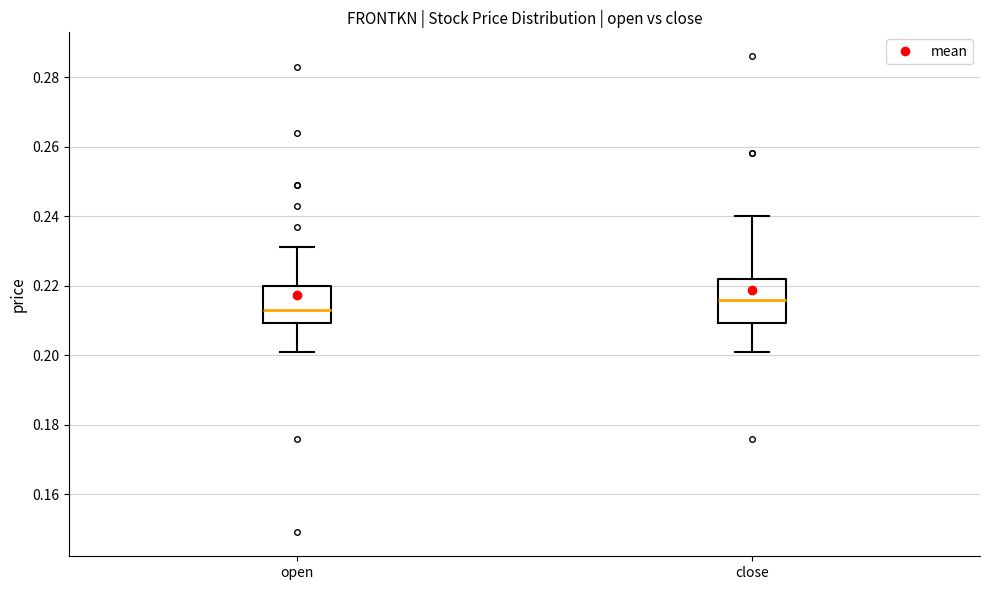

Which box has the lowest median line?

open